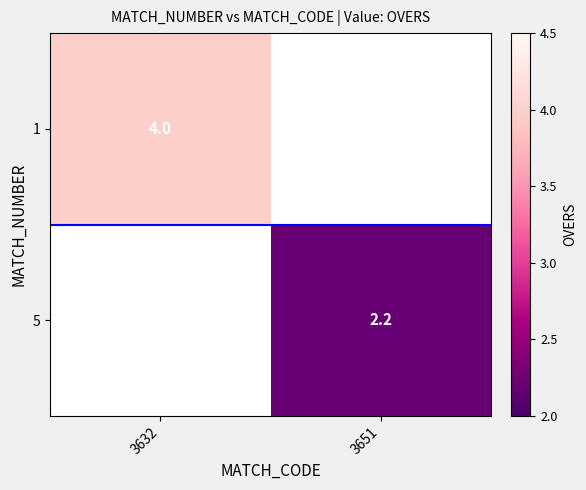

What is the sum of all separator values?

1.0